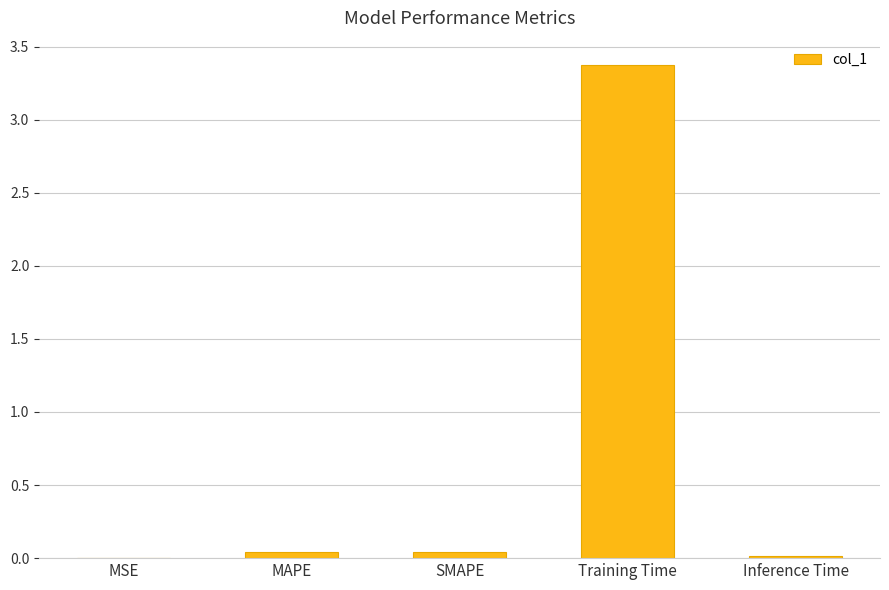

Read the value at Training Time.

3.4